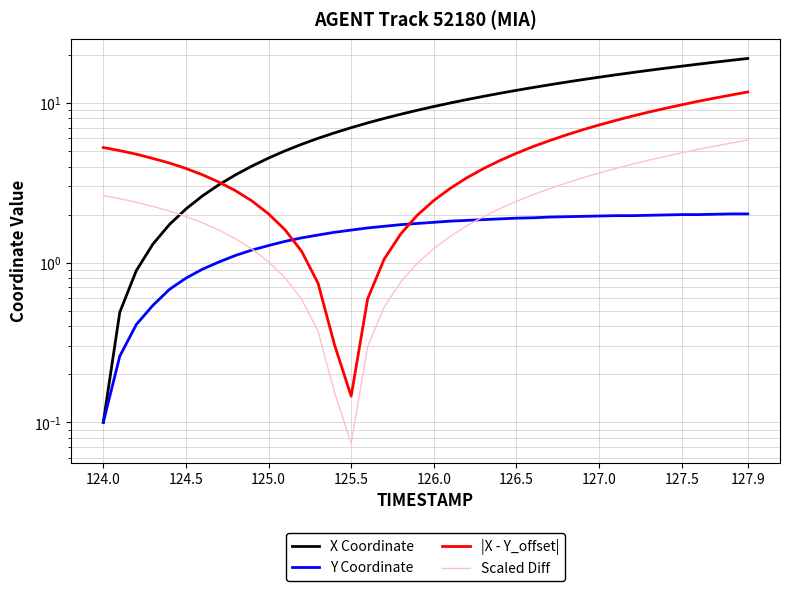

How many lines are shown in the chart?

4